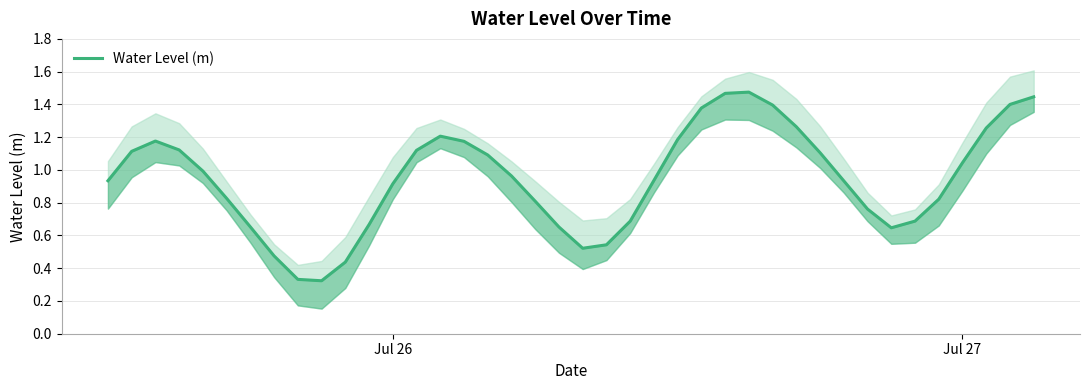

What is the average value?

0.9